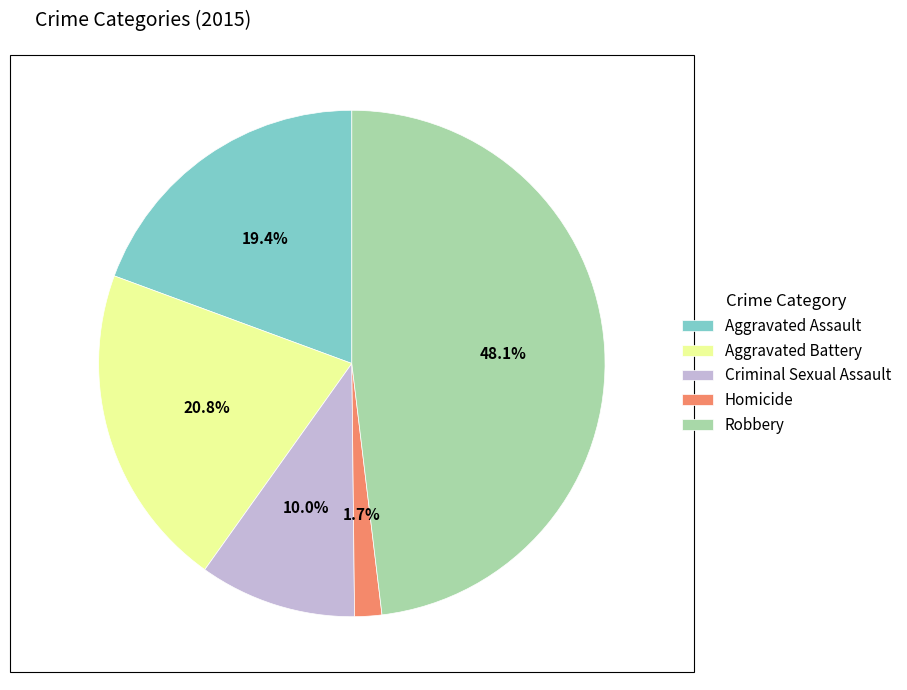

What is the largest slice in the pie chart?

Robbery